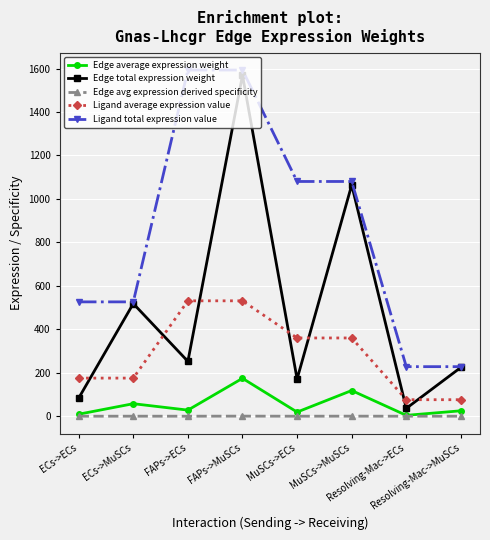

What is the maximum value shown in the chart?

1593.3